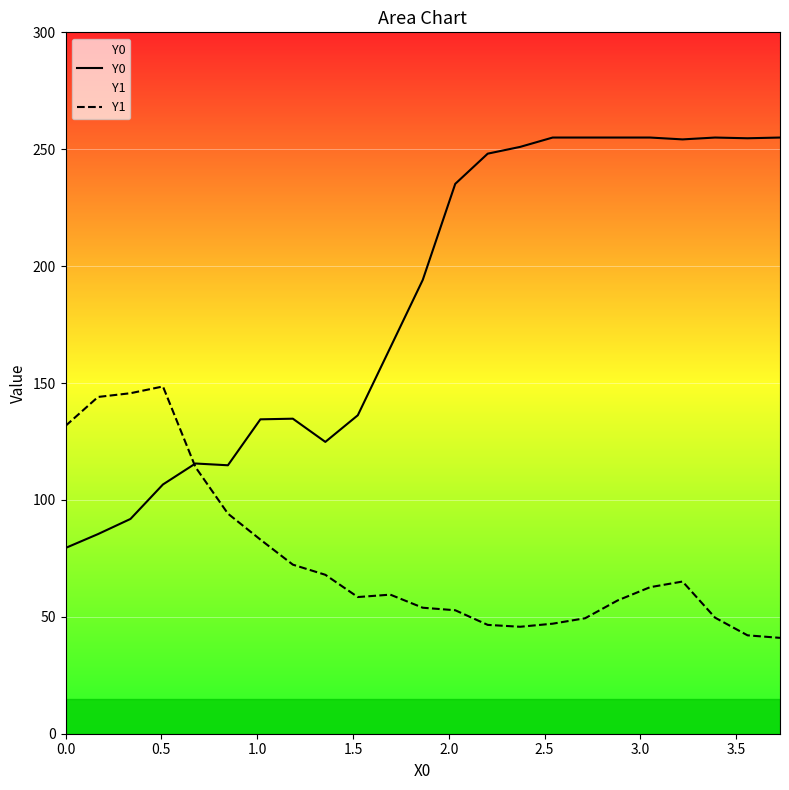

What is the sum of all Y0 values?

4256.4